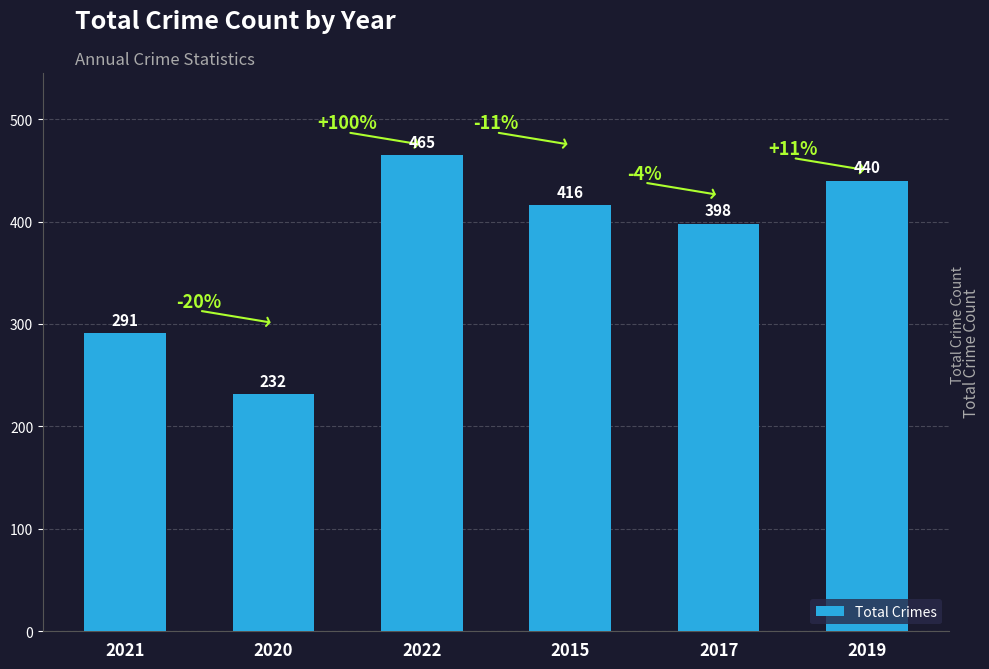

What is the sum of all values?

2242